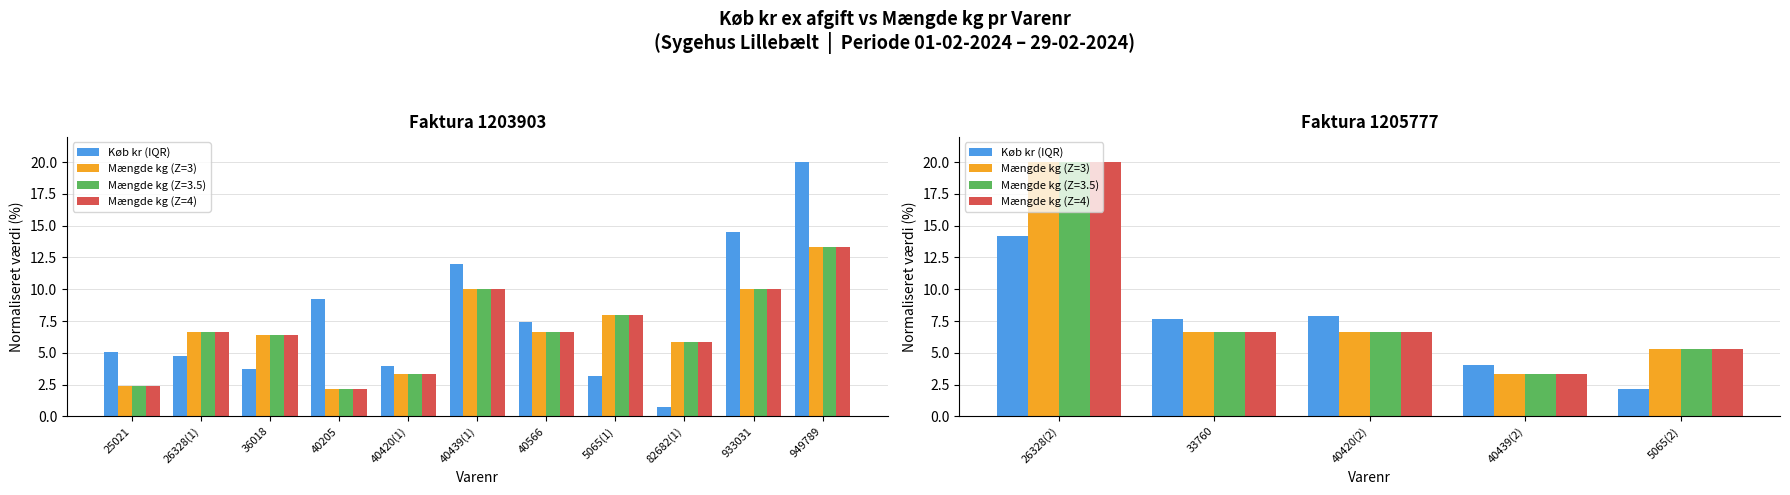

Count the number of categories in the chart.

5